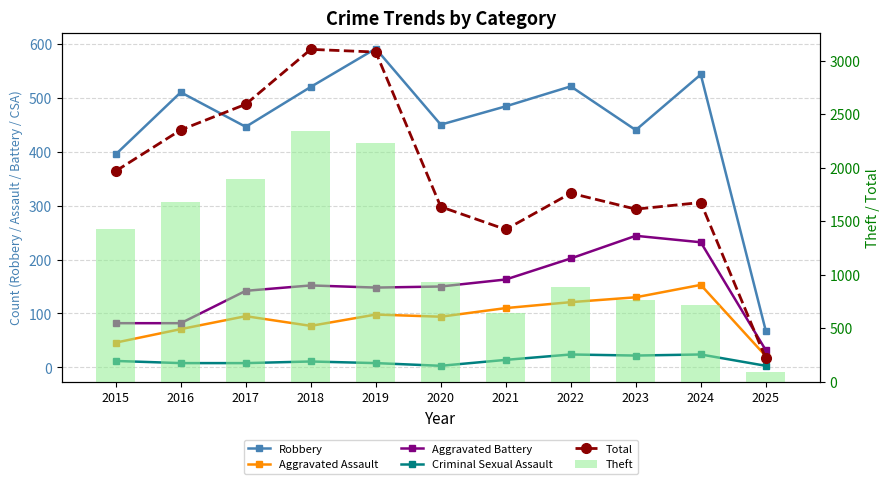

Is the value of Aggravated Assault at 2021 greater than the value of Criminal Sexual Assault at 2024?

Yes